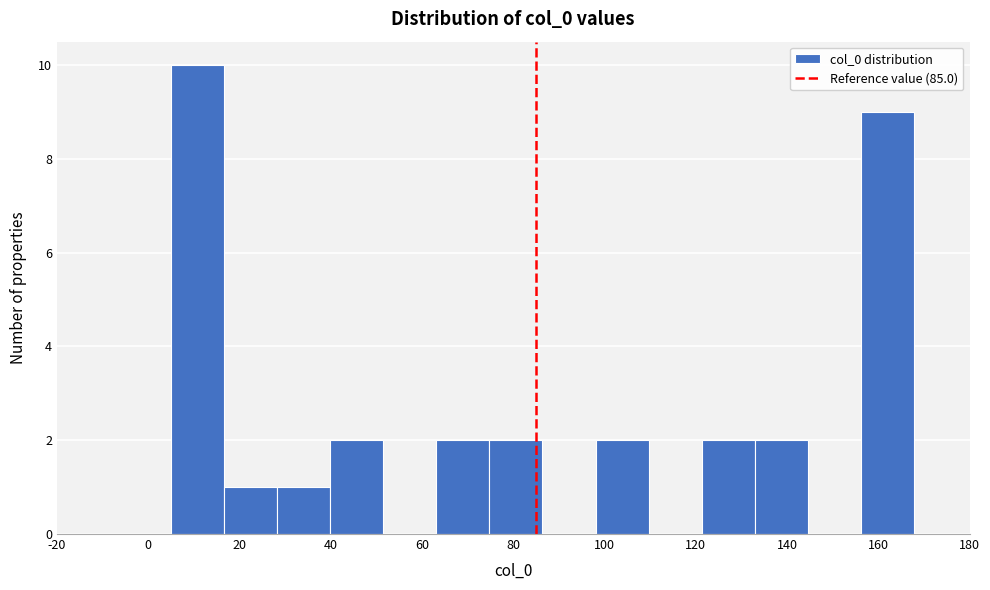

Over which range of the x-axis is the bar tallest?

6 to 16